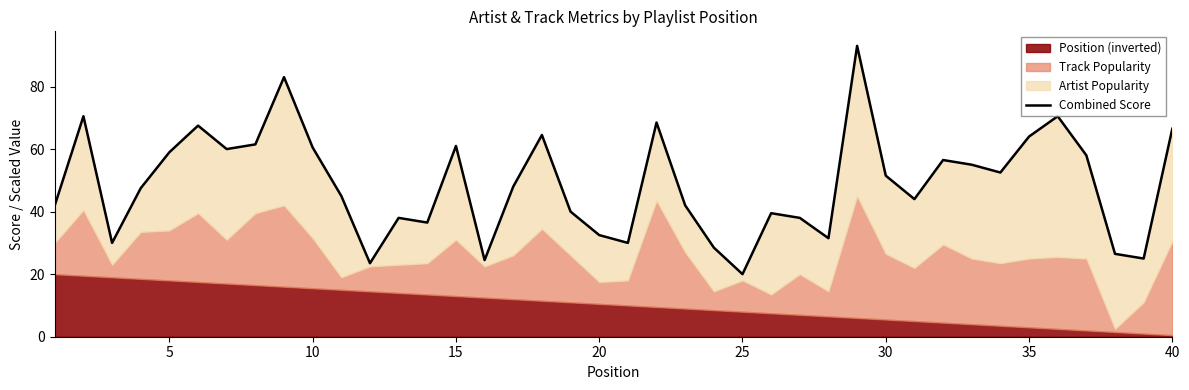

How many interior local peaks (higher than both neighbors) does the data have?

11